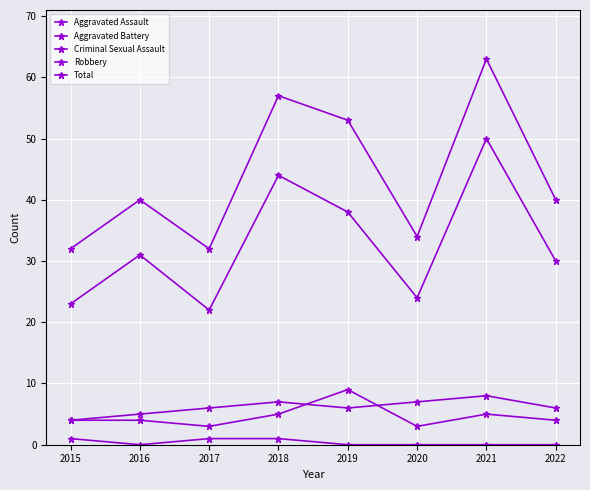

Between 2015 and 2020, which series saw the biggest shift?

Aggravated Battery